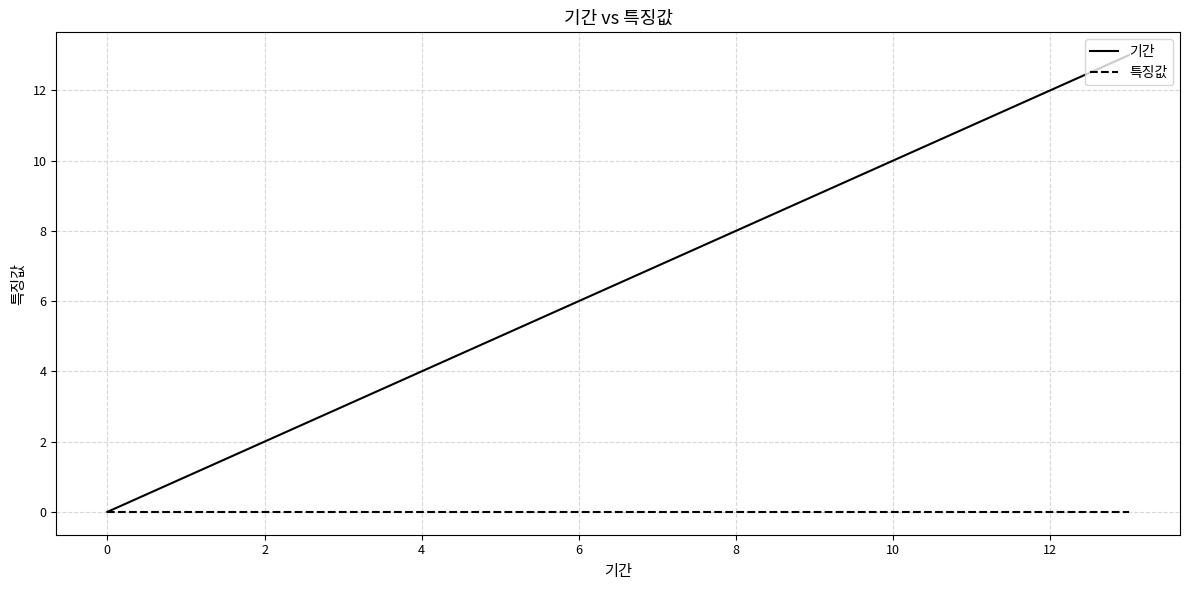

What are all the series names shown in the legend?

기간, 특징값